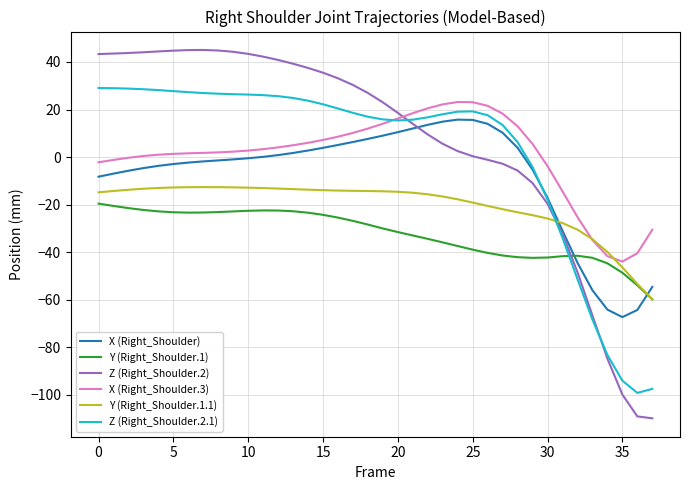

Which series has the widest spread of values?

Z (Right_Shoulder.2)